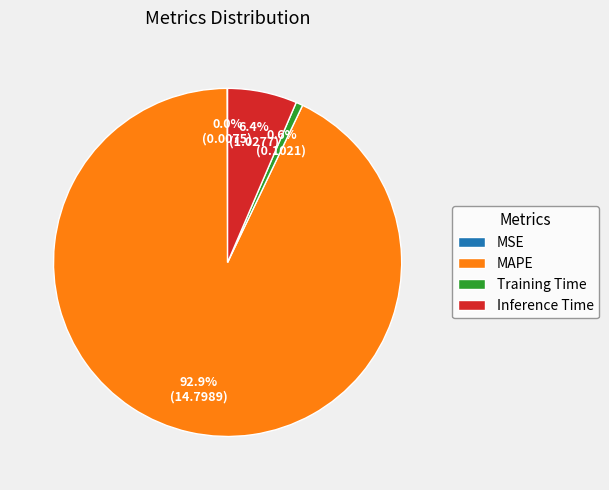

Does MAPE represent more than half of the total?

Yes